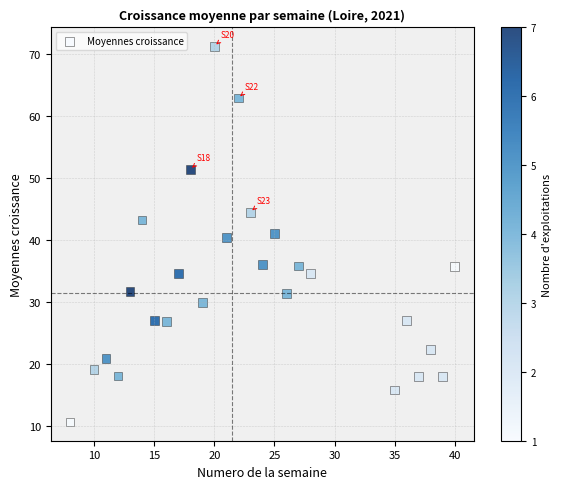

What is the range of X values (max minus min)?

32.0